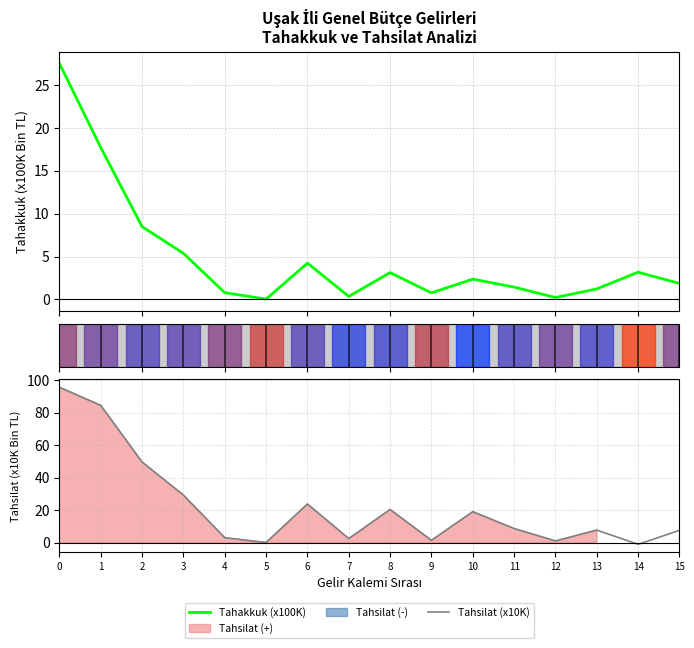

At which label is Tahakkuk (x100K) closest to 13?

2